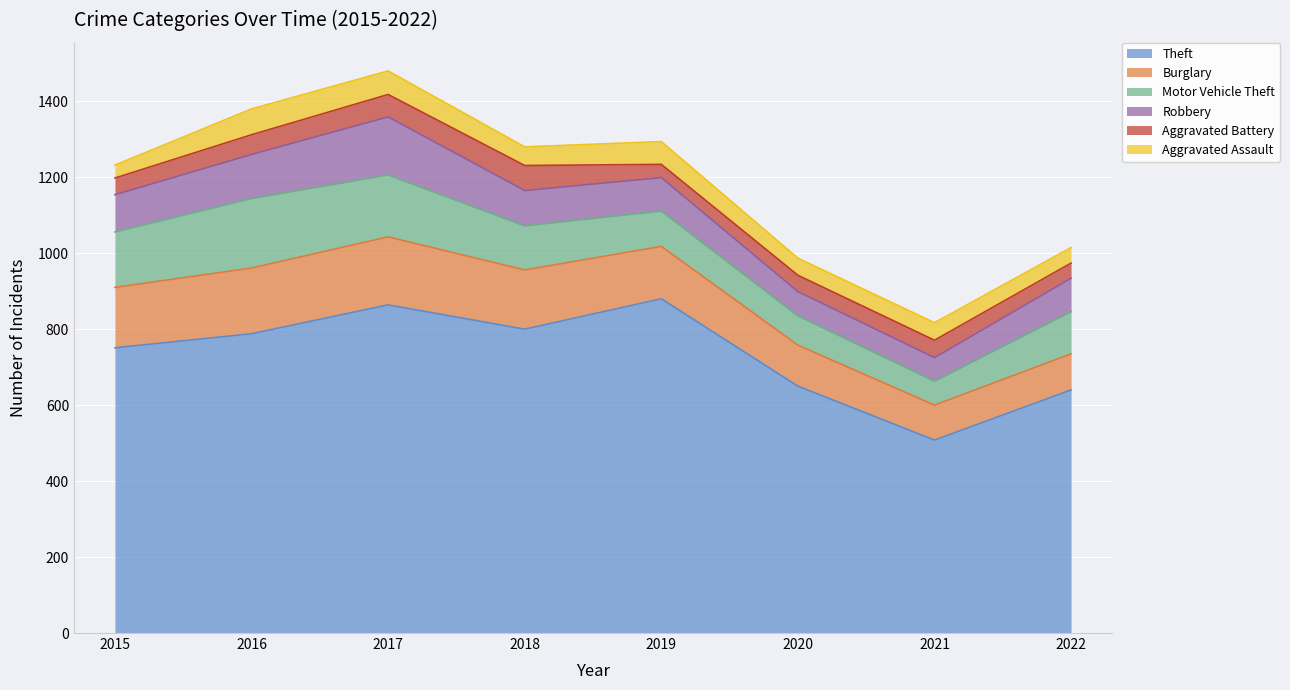

True or false: Burglary and Aggravated Assault intersect in this chart.

False